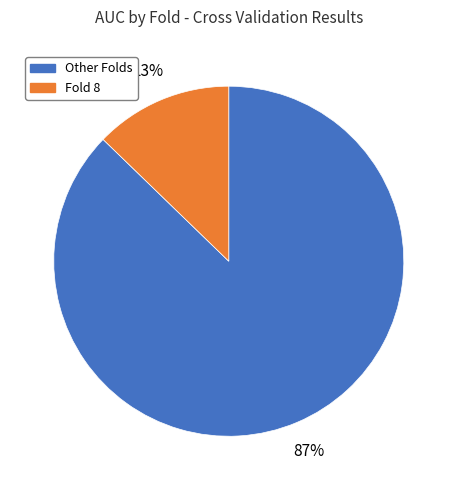

Does any single category account for the majority?

Yes